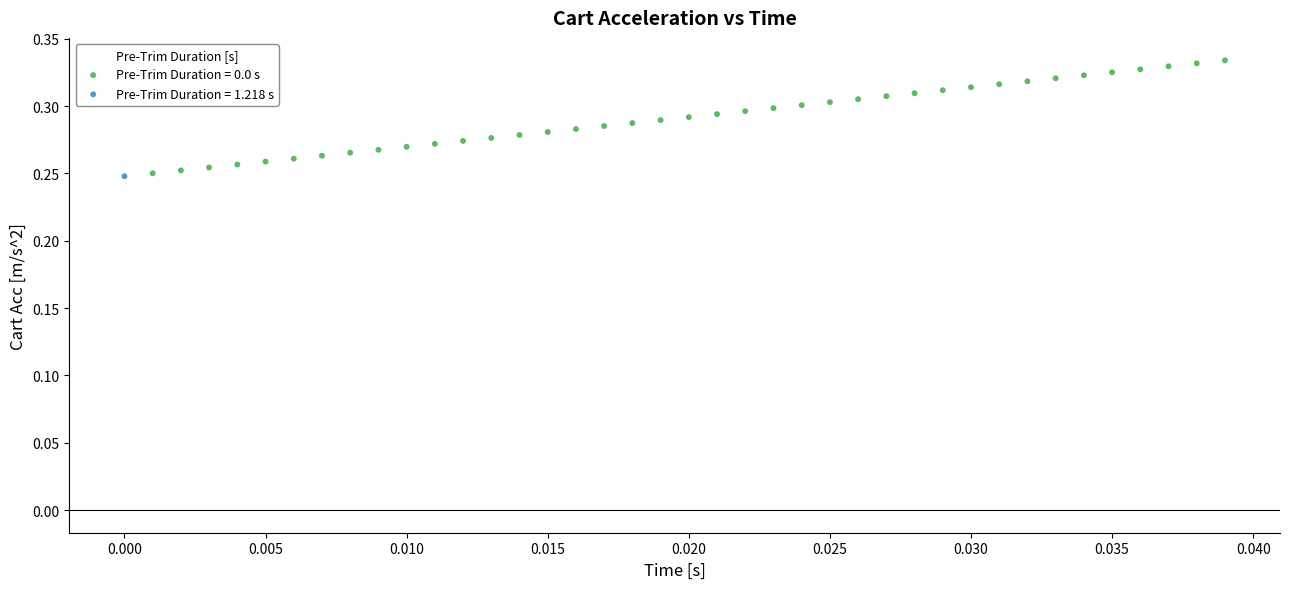

What are all the series names shown in the legend?

Pre-Trim Duration = 0.0 s, Pre-Trim Duration = 1.218 s